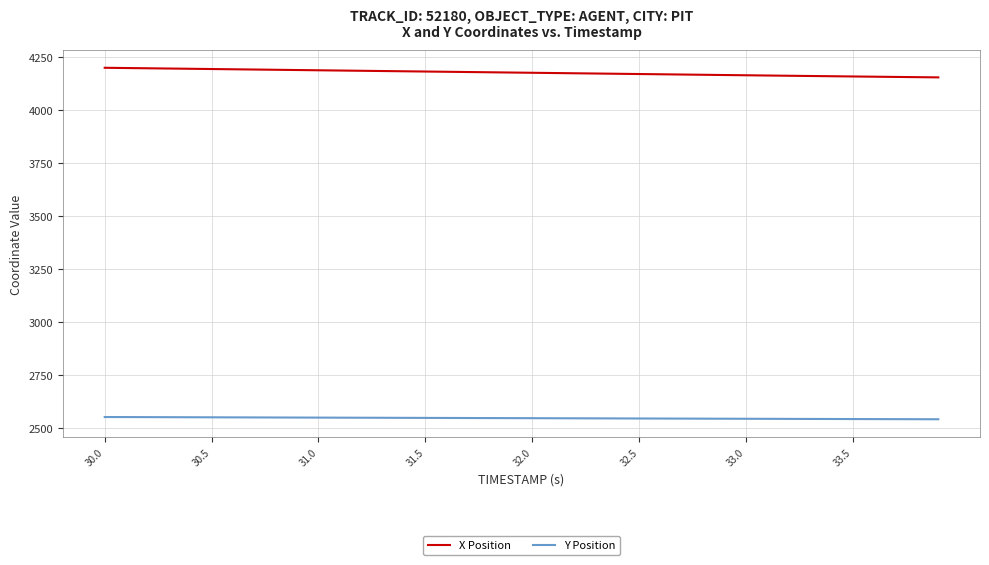

What is the minimum value shown in the chart?

2543.2